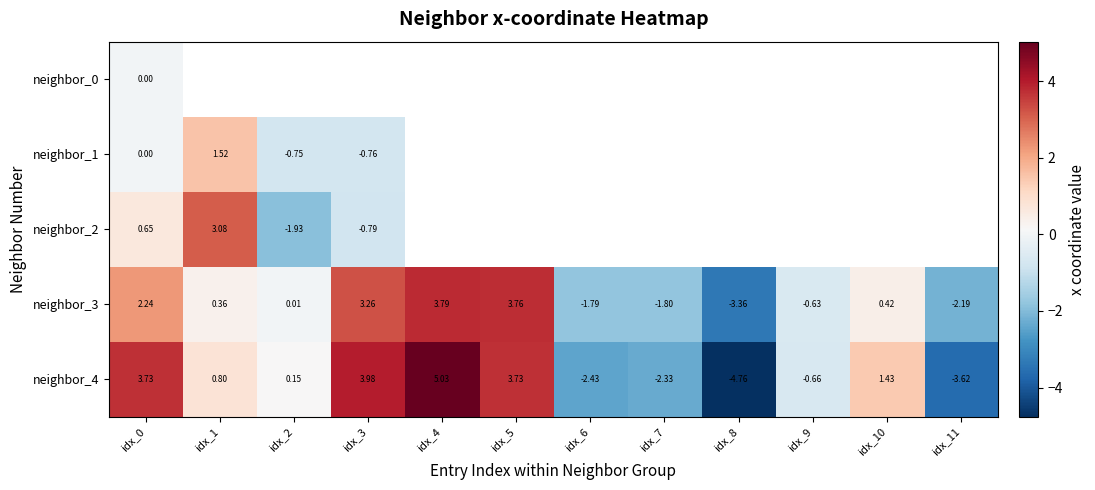

How many values in neighbor_3 are above zero?

7